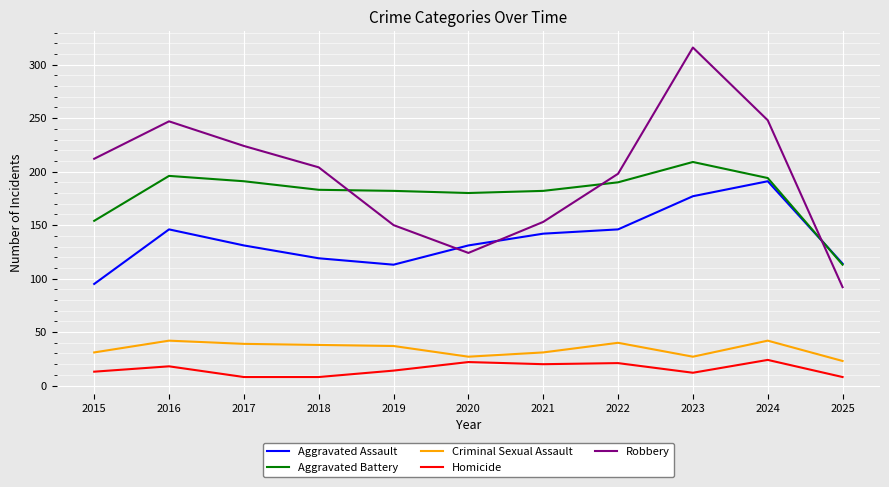

What is the spread (max minus min) of values at 2015?

199